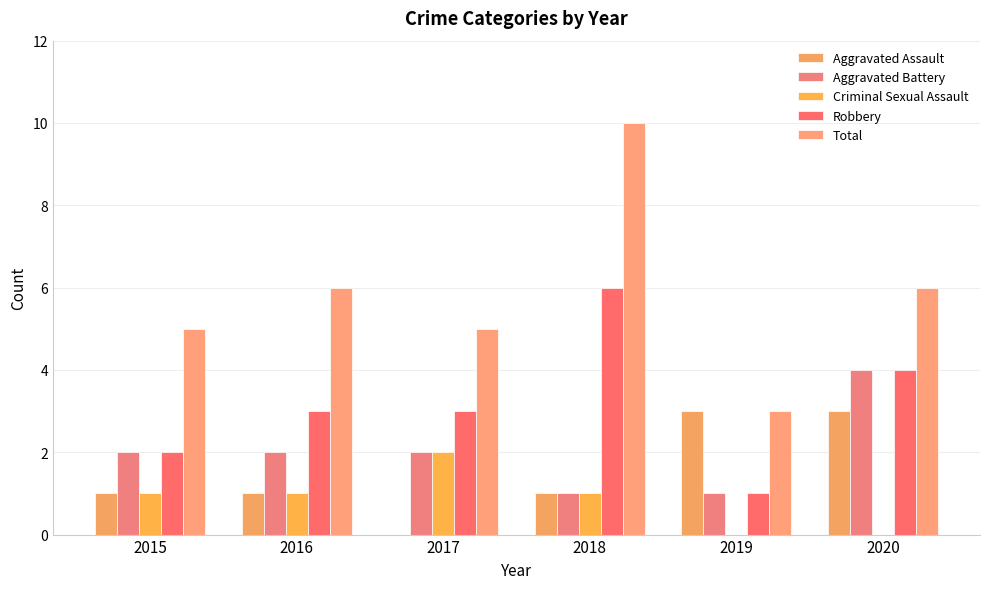

Which series has the largest range (max minus min)?

Total